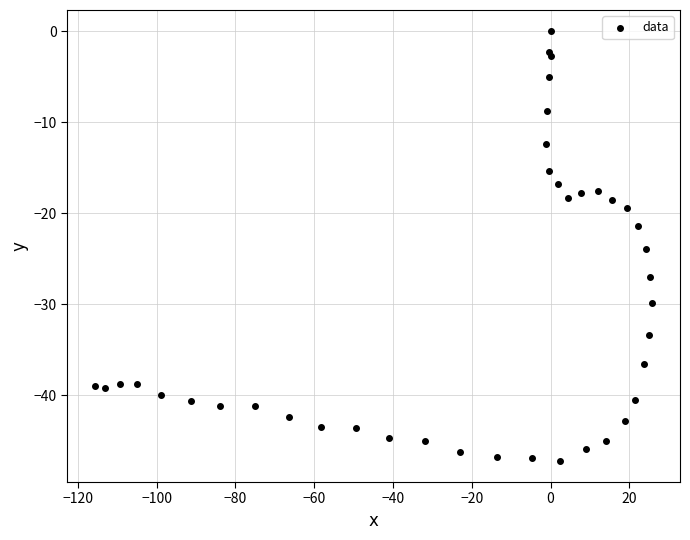

What Y value in the scatter plot is closest to -23?

-23.9